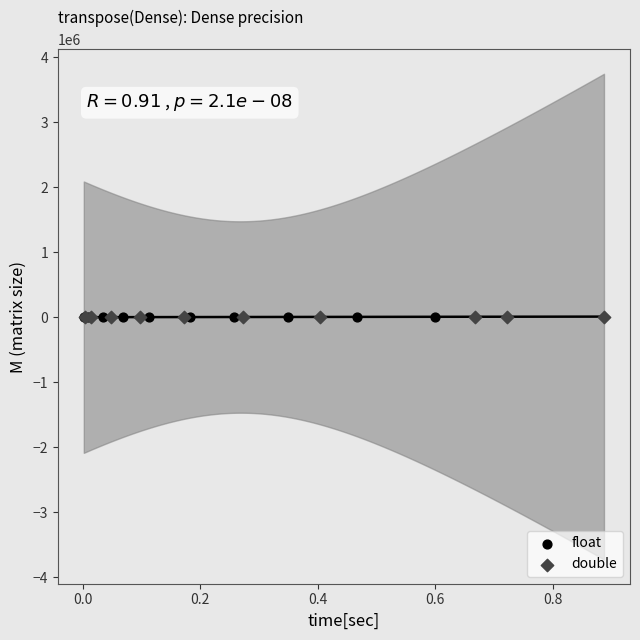

What are all the series names shown in the legend?

float, double